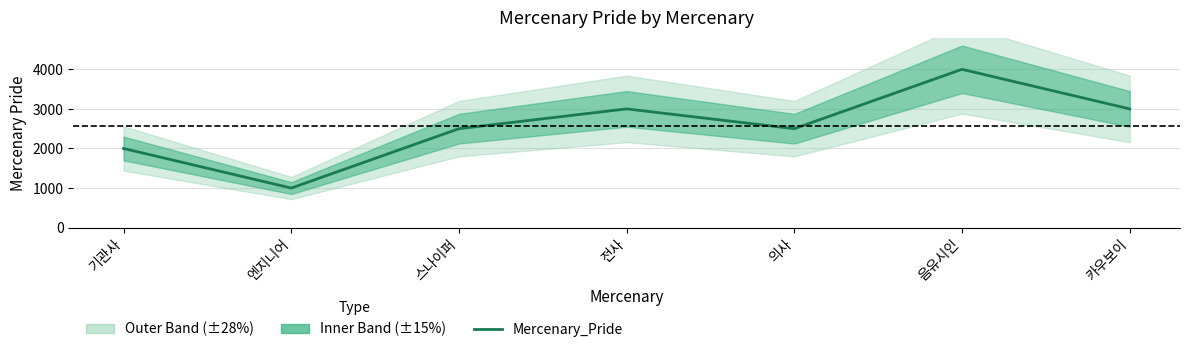

How many lines are shown in the chart?

1